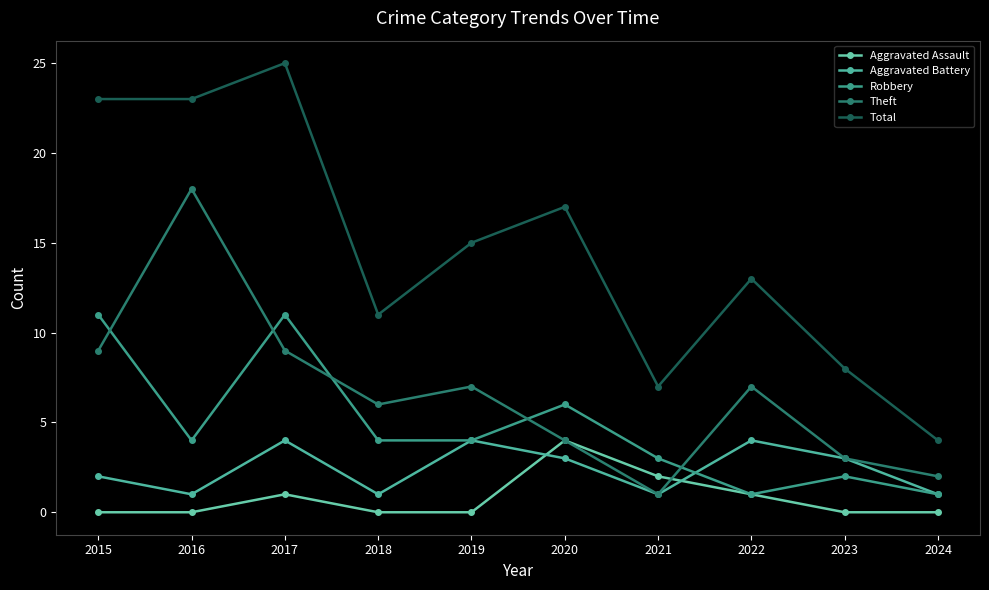

What is the difference between the maximum and second lowest values in the Aggravated Battery series?

3